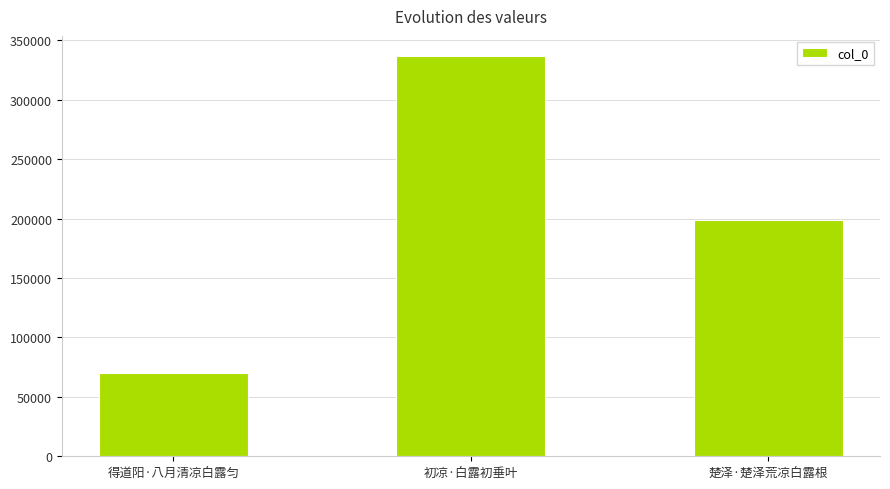

What is the label of the 2nd bar from the right?

初凉·白露初垂叶